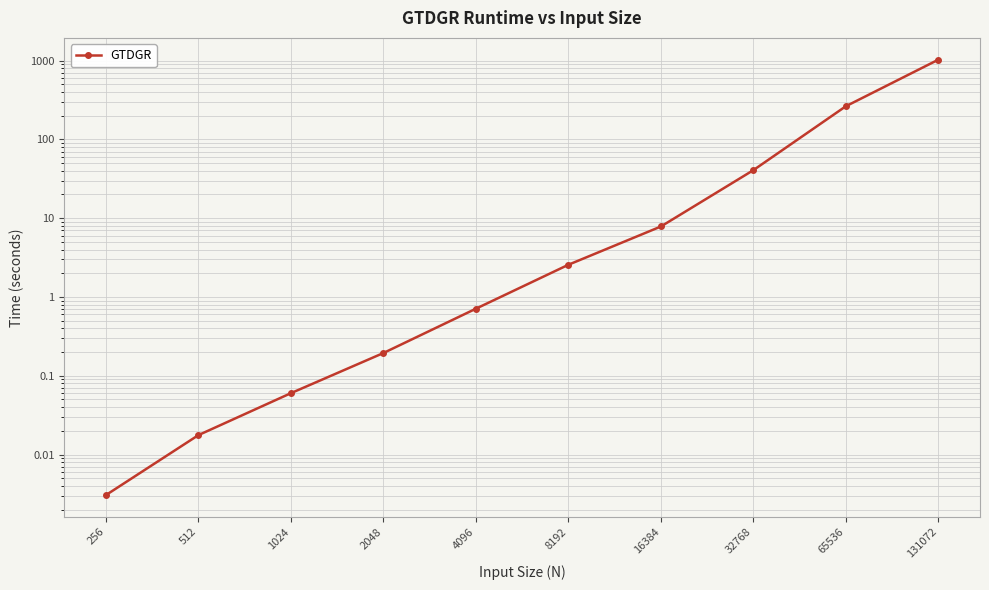

True or false: there are more than 0 points higher than both neighbors.

False